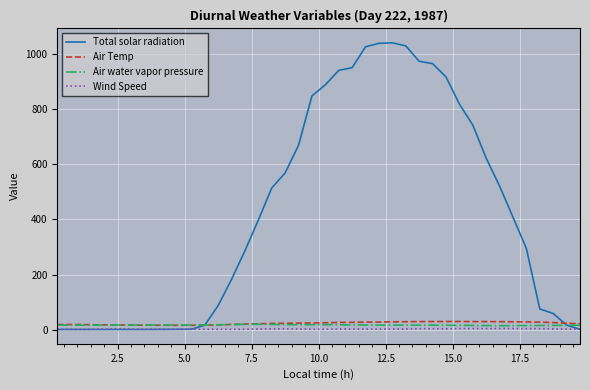

Which series has the largest total across all categories?

Total solar radiation